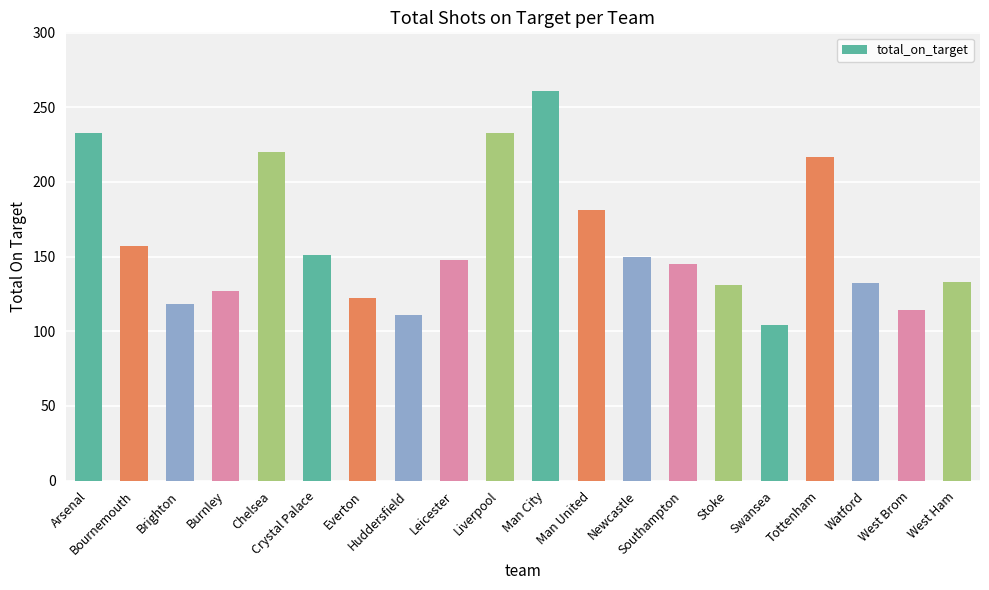

At which label does the data first exceed 148?

Arsenal